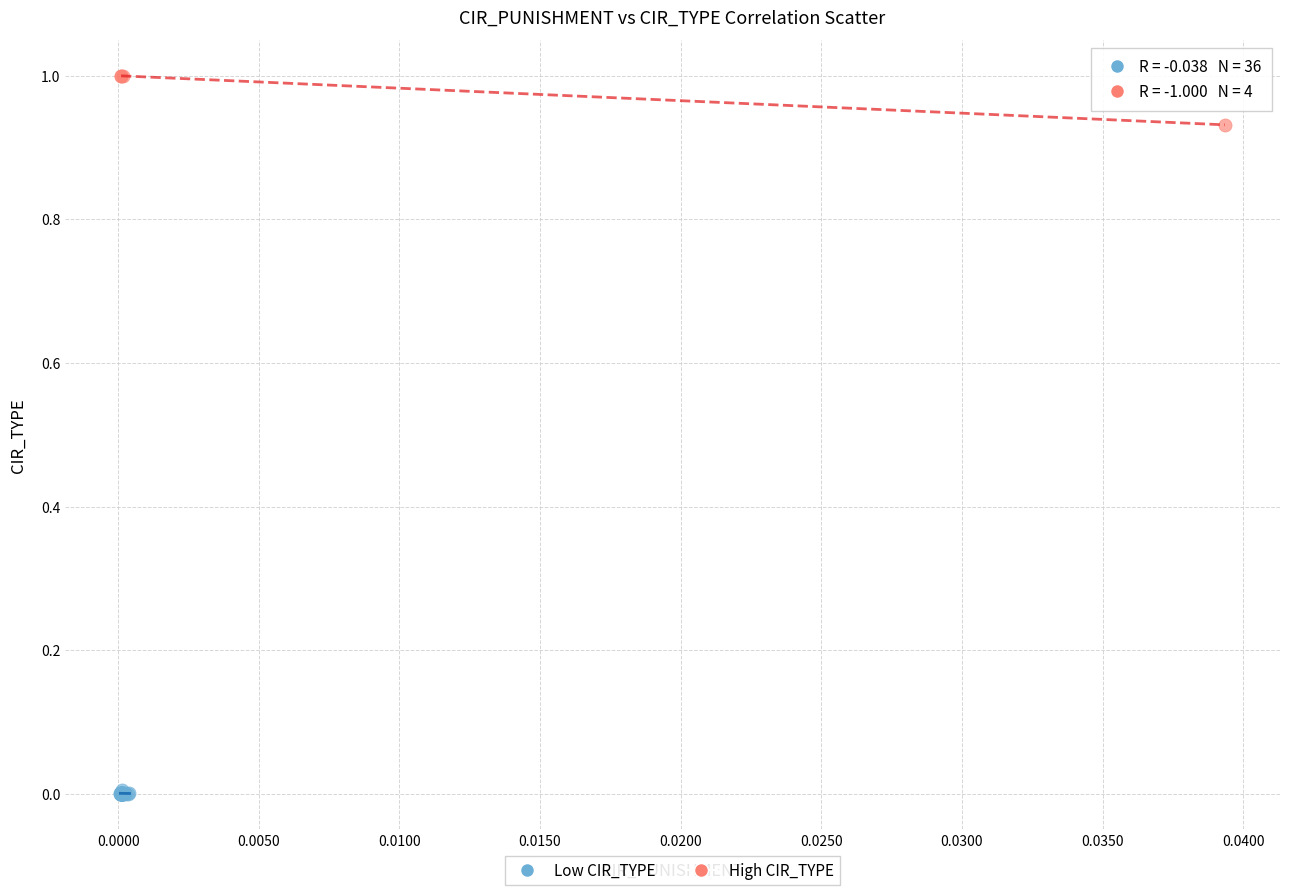

Which series has the largest Y range (max minus min)?

High CIR_TYPE